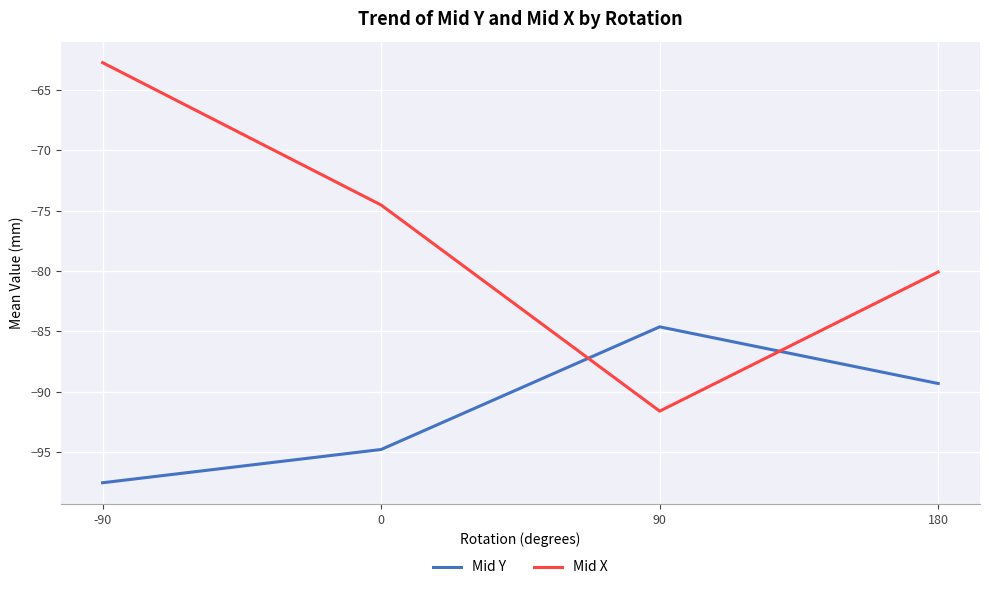

What is the difference between the Mid X values at 0 and 180?

5.5